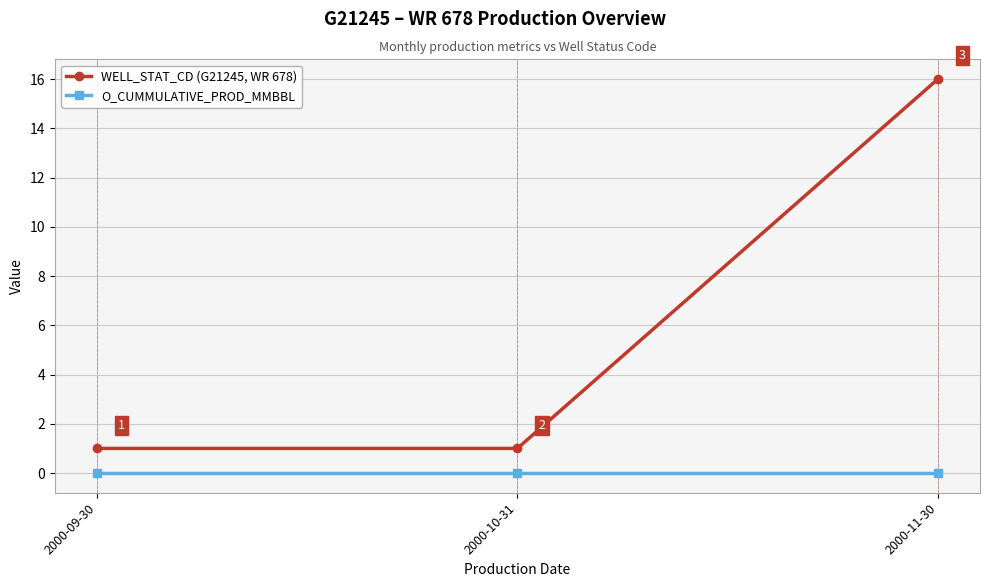

Reading right to left, transcribe all the data shown in this chart.

WELL_STAT_CD (G21245, WR 678): 2000-11-30=16	2000-10-31=1	2000-09-30=1
O_CUMMULATIVE_PROD_MMBBL: 2000-11-30=0	2000-10-31=0	2000-09-30=0